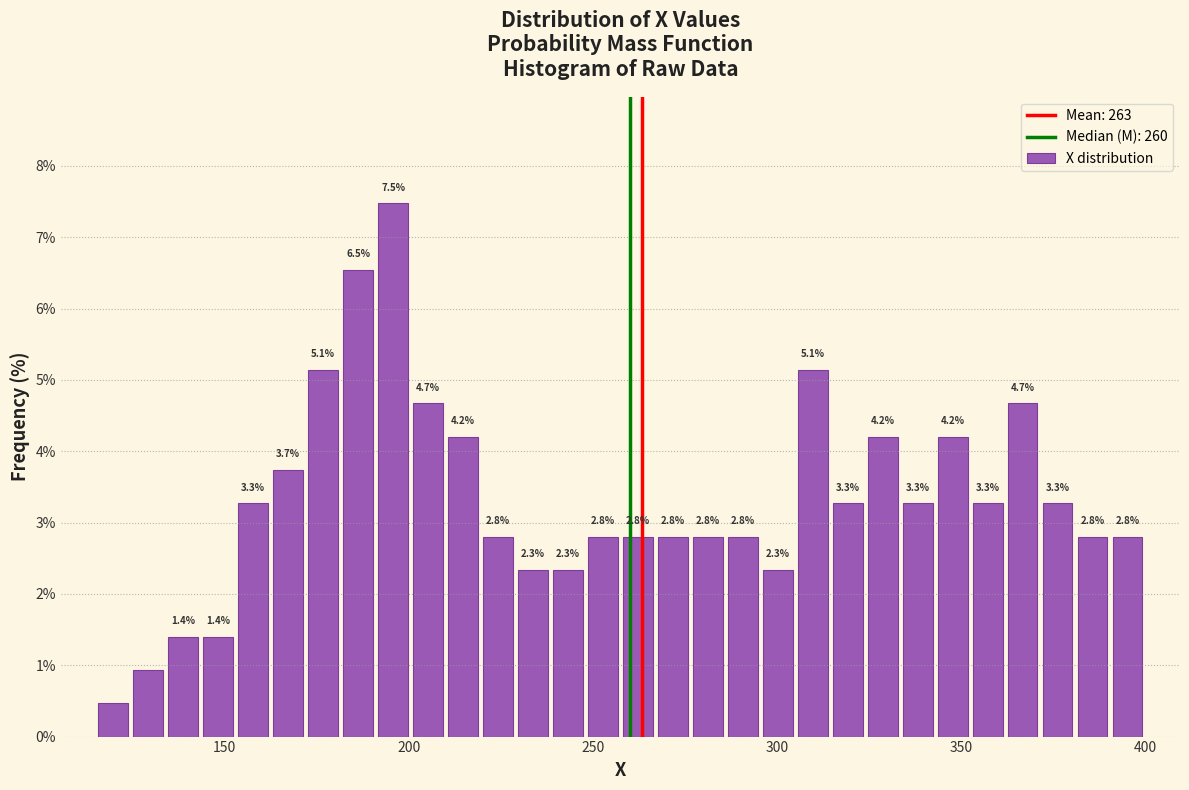

Around what value on the x-axis is the tallest bar? Give the approximate position of its centre, as read against the axis.

195